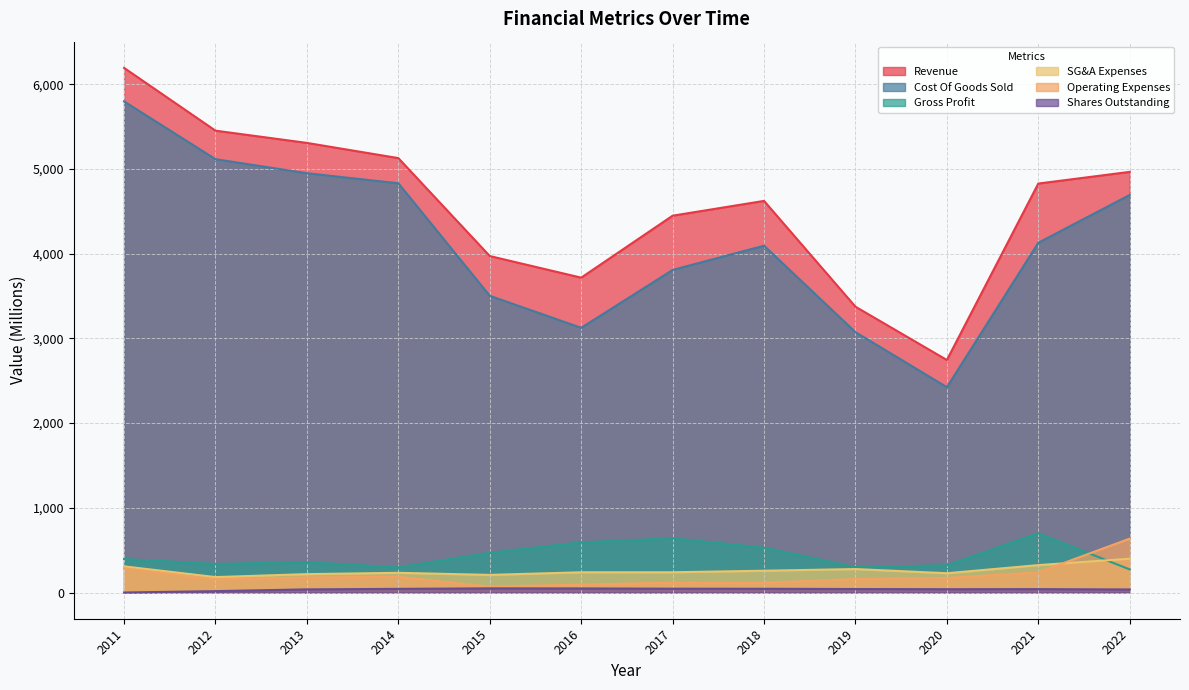

What is the maximum value shown in the chart?

6192.9